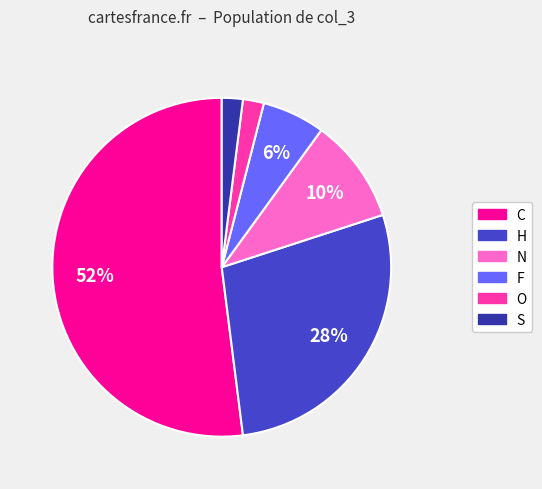

Which slice is the largest?

C